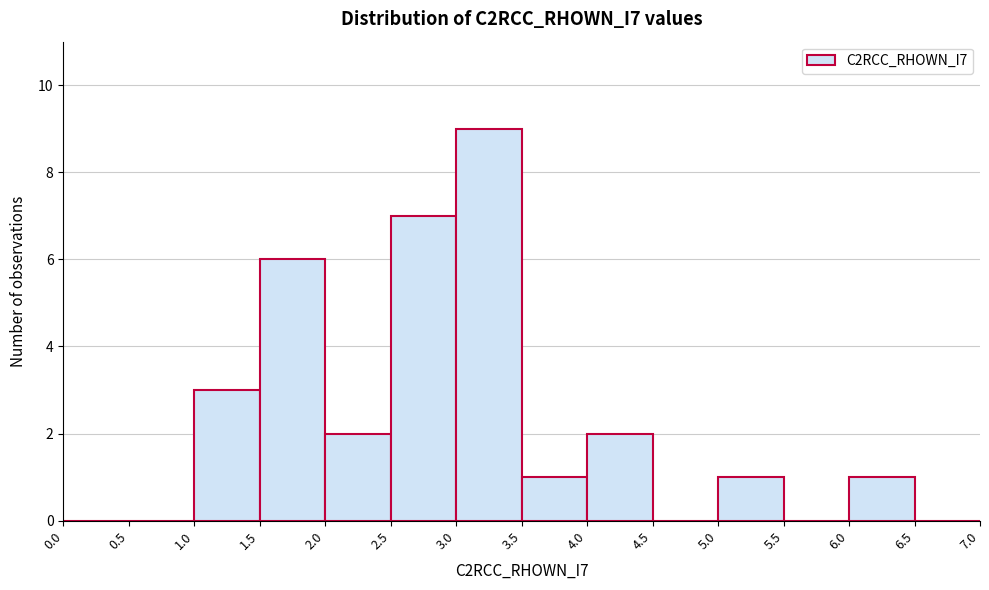

Which range on the x-axis has the tallest bar?

3.0 to 3.5